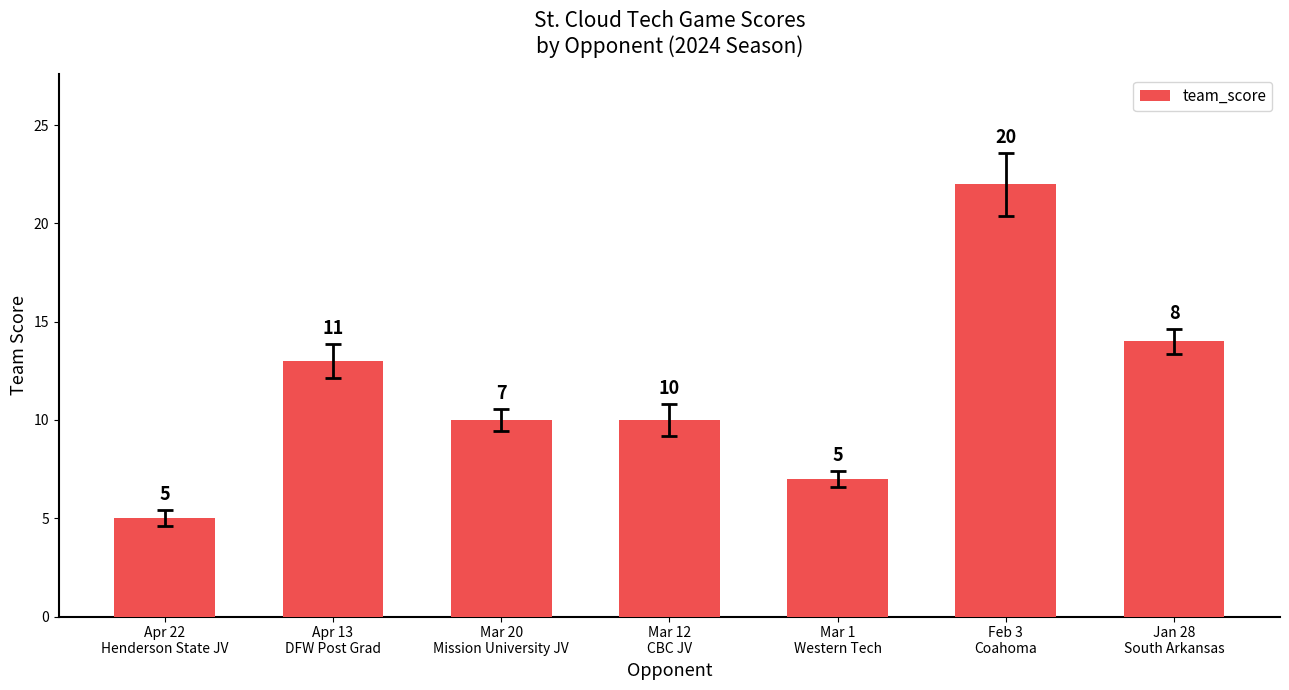

What is the change in value from Mar 20
Mission University JV to Mar 1
Western Tech?

-3